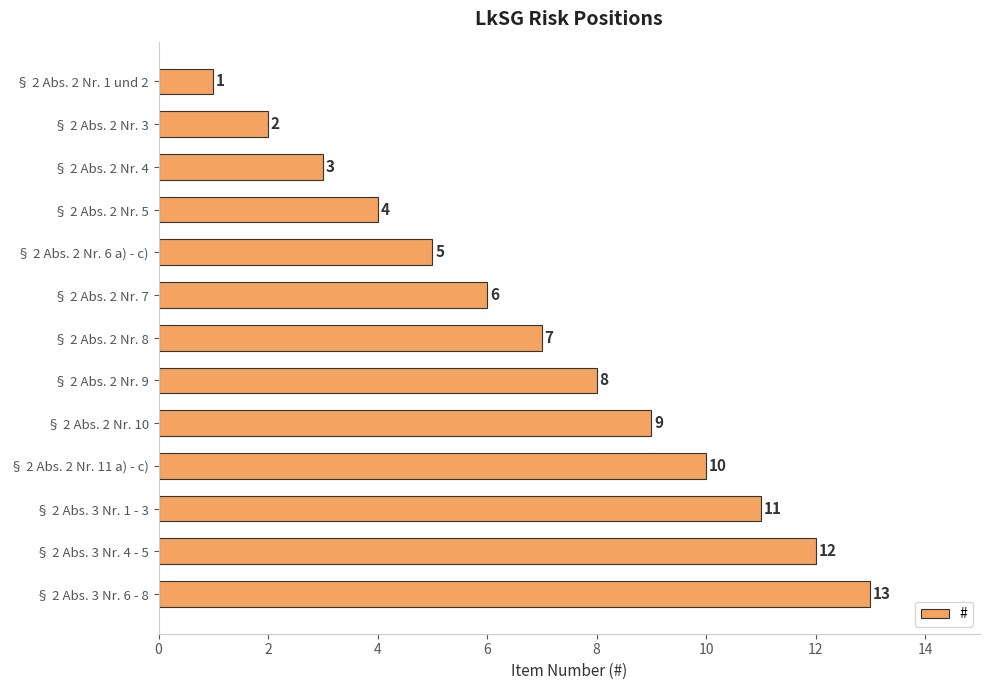

Where is the data nearest to the value 7?

§ 2 Abs. 2 Nr. 8